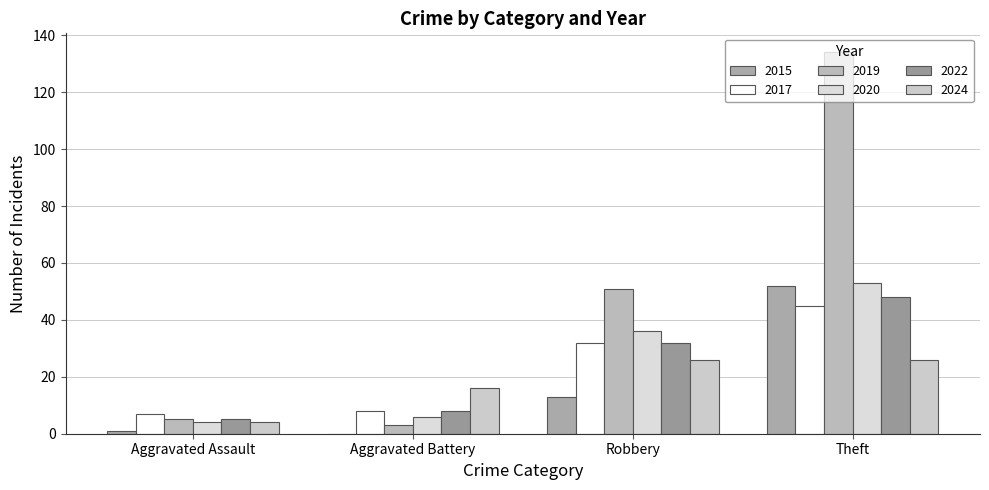

How many data points does each series have?

4